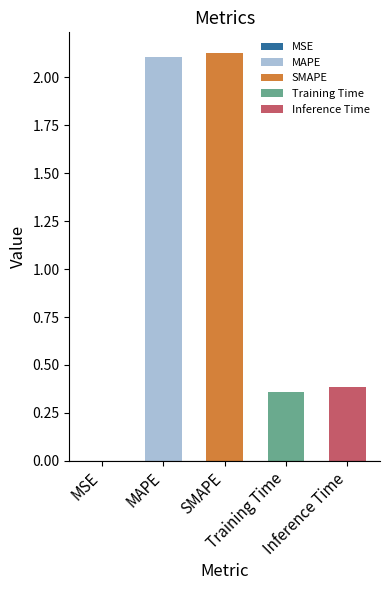

What is the sum of the values at SMAPE and Training Time?

2.5